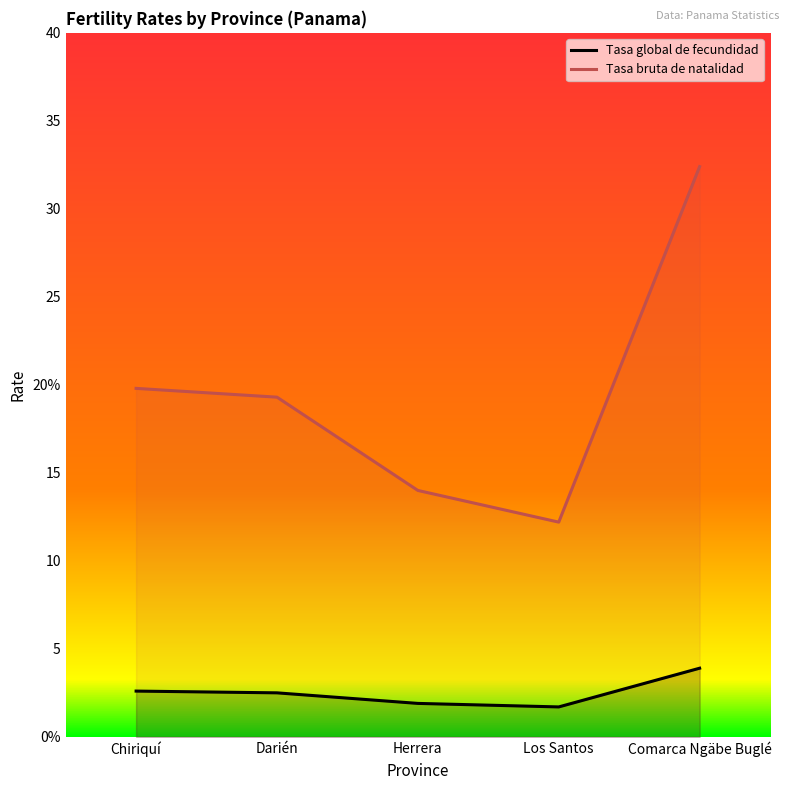

What is the highest value of the Tasa bruta de natalidad series?

32.4